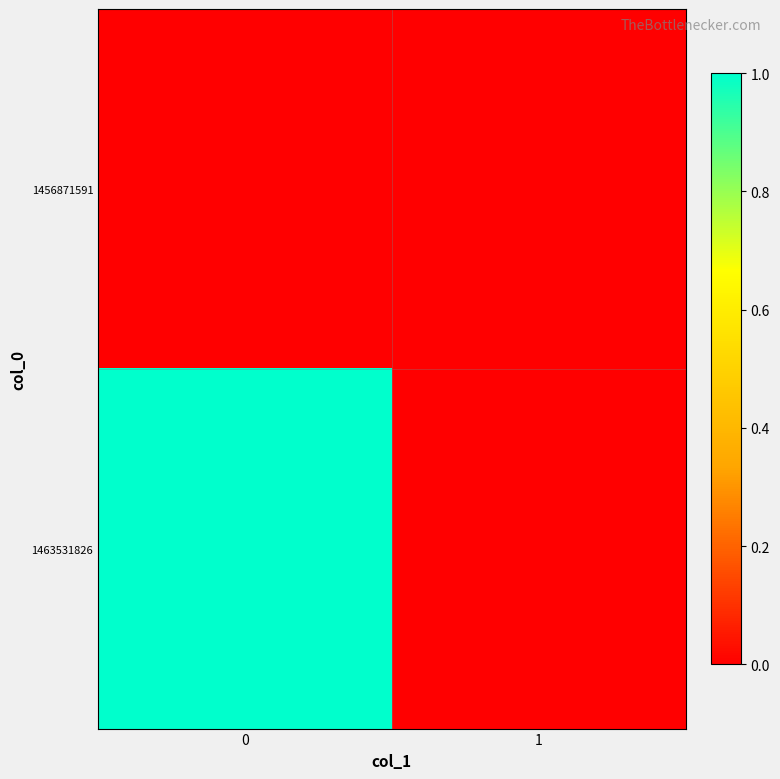

Reading right to left, transcribe all the data shown in this chart.

1456871591: 1=0	0=0
1463531826: 1=0	0=1